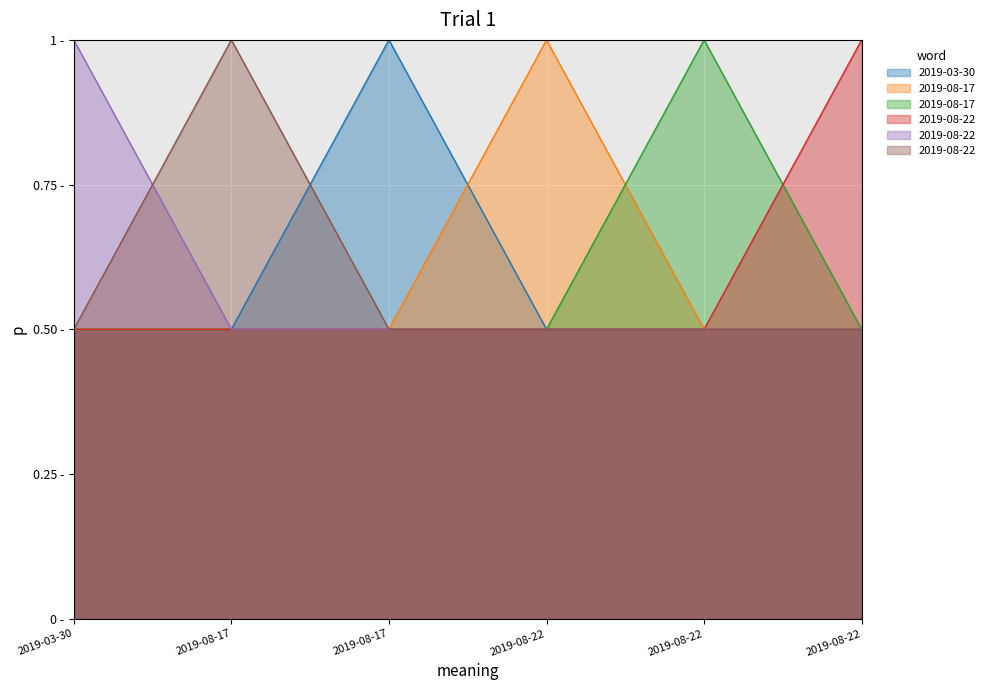

Rank the categories by value from lowest to highest.

2019-03-30, 2019-08-17, 2019-08-22, 2019-08-22, 2019-08-22, 2019-08-17